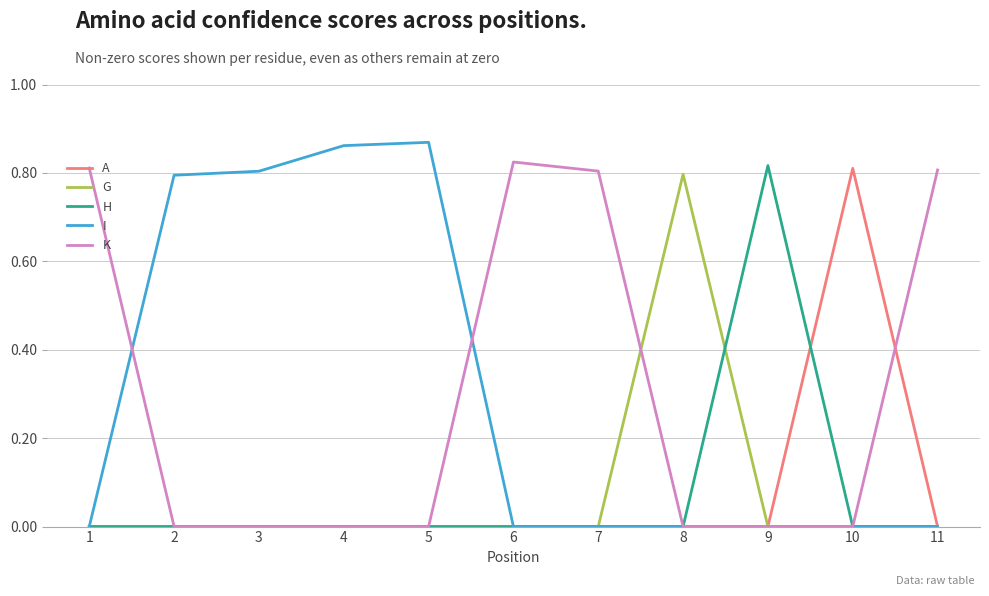

Which series has the largest range (max minus min)?

I